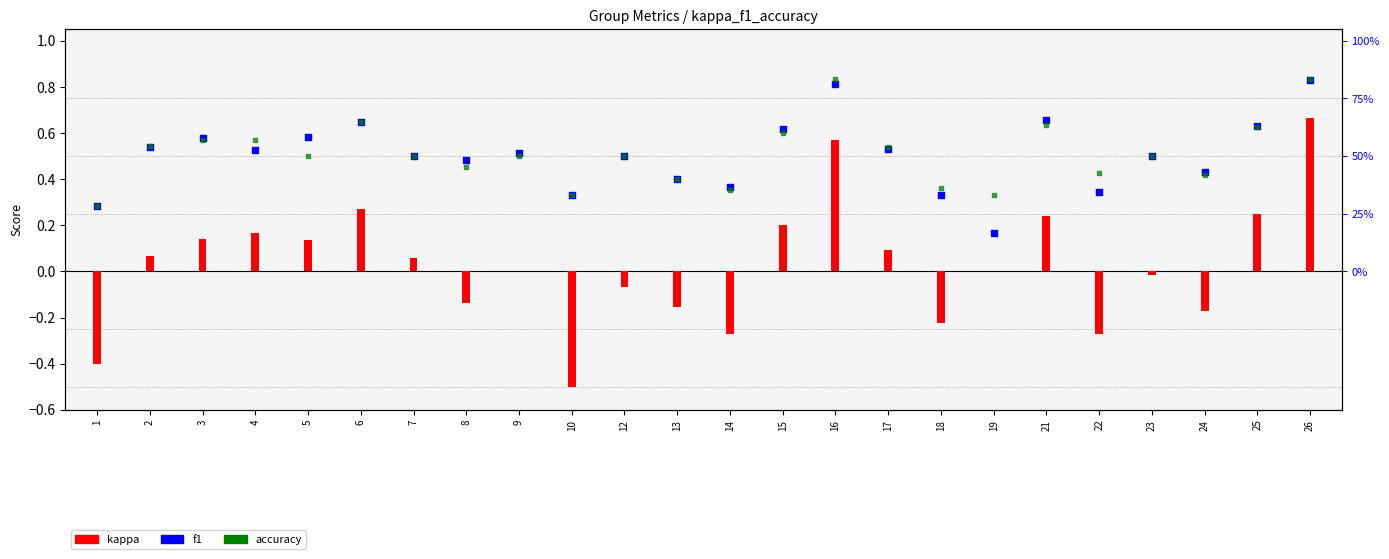

Which series has the widest spread of Y values?

kappa